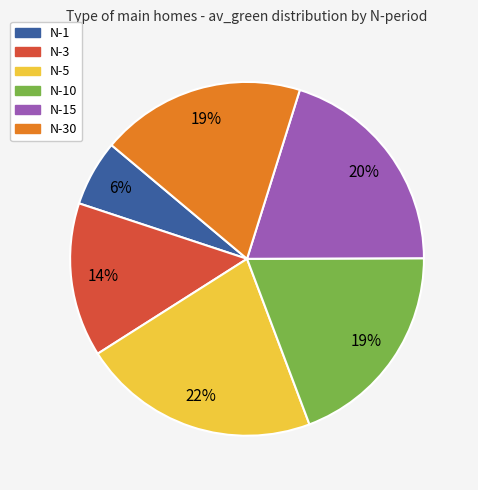

Does any single category account for the majority?

No